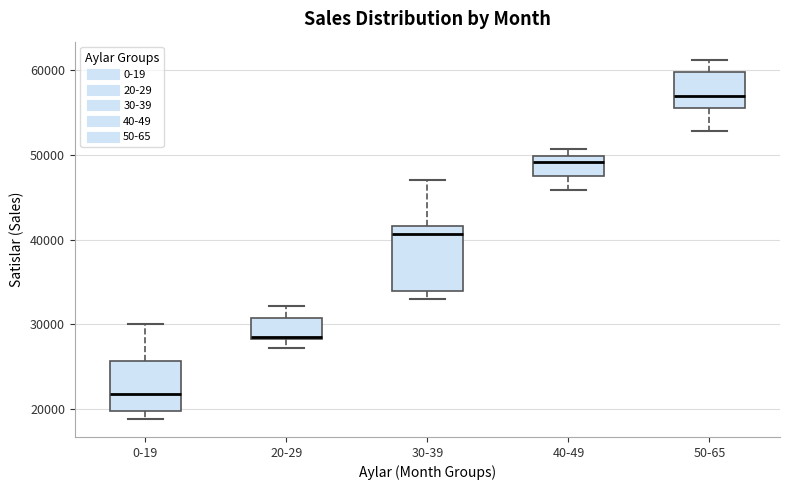

Comparing the boxes themselves (not the whiskers), which one is the tallest?

30-39